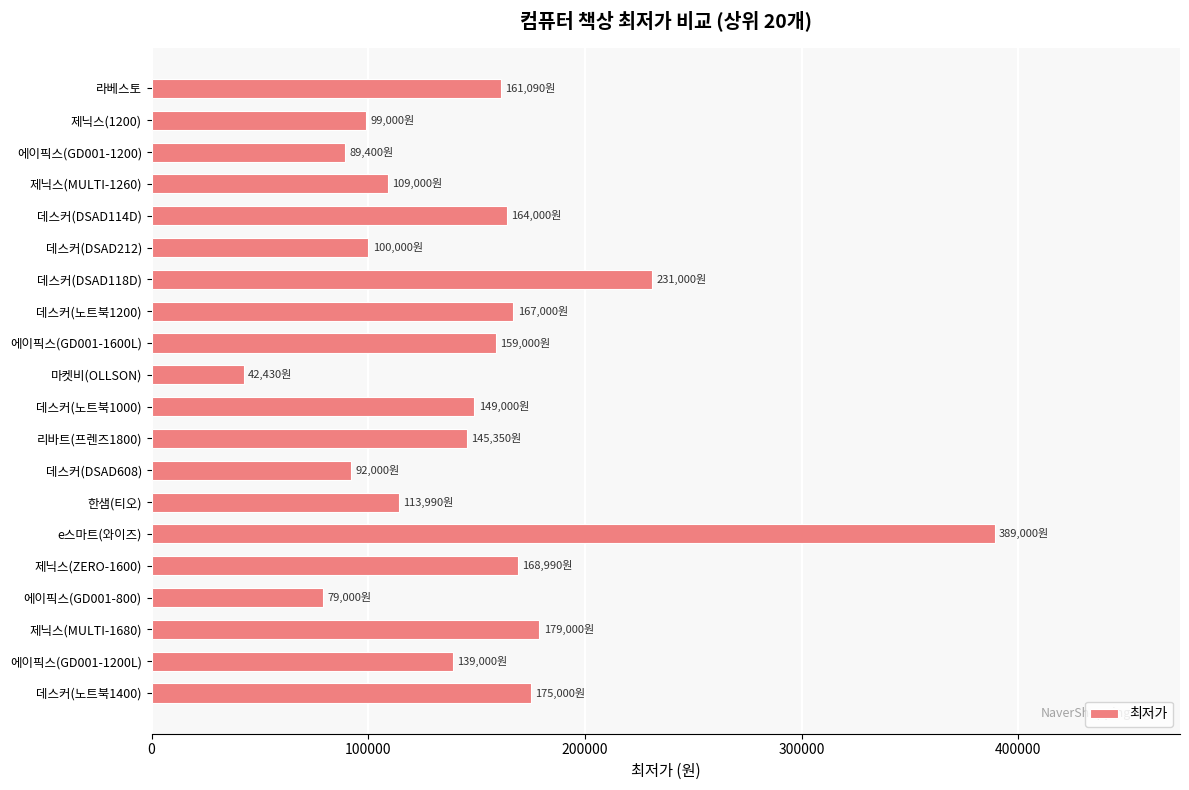

What is the difference between the second highest and second lowest values?

152000